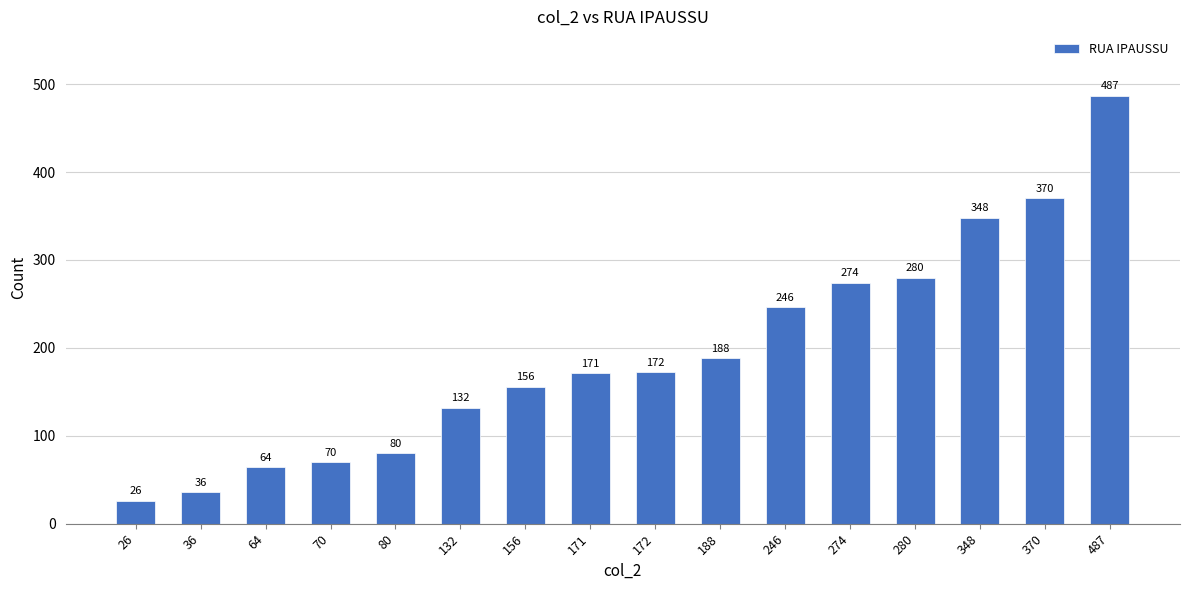

What is the difference between the values at 188 and 171?

17